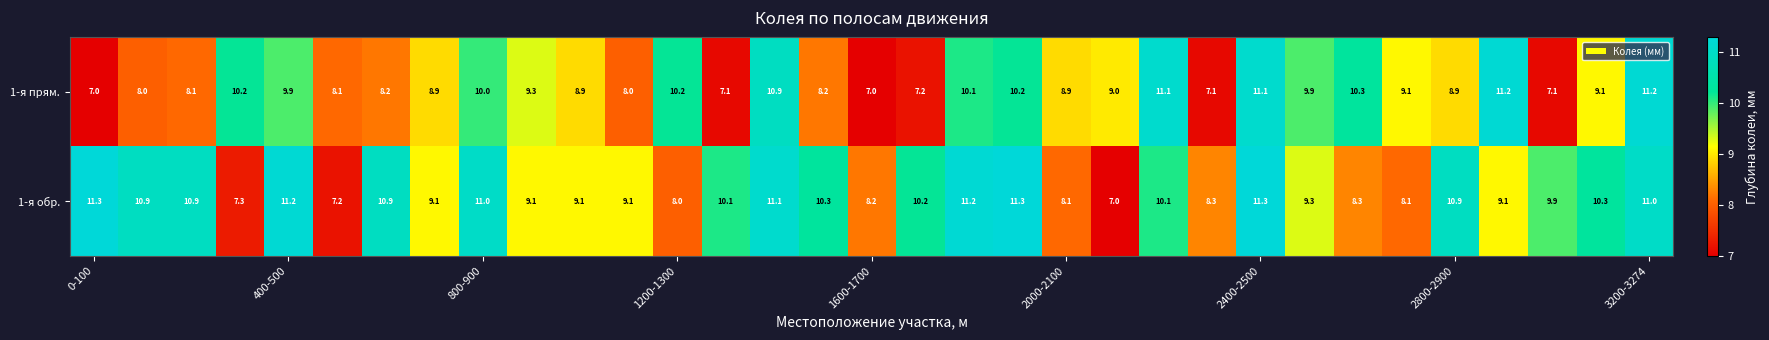

What is the smallest value displayed?

7.0